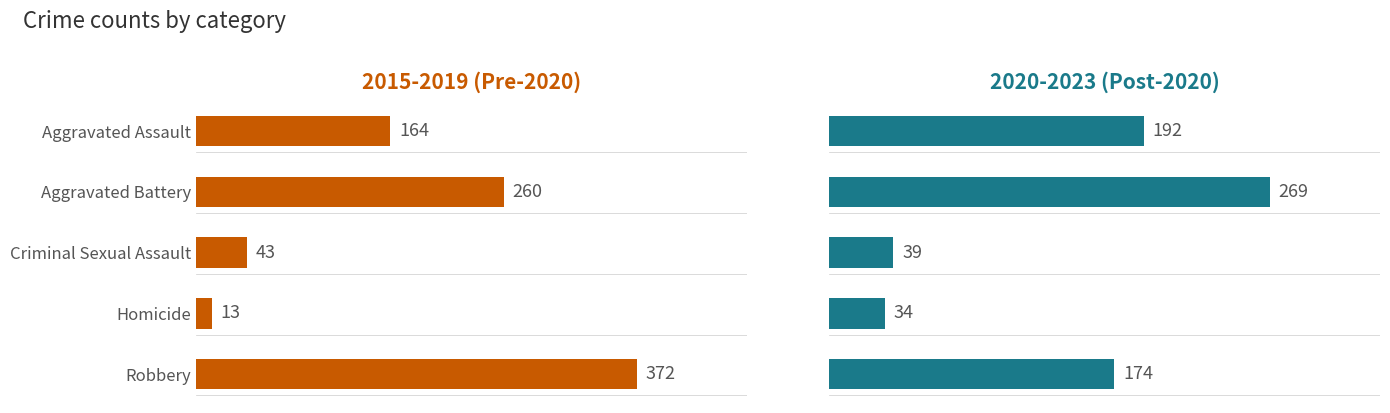

Rank the series at Aggravated Battery from lowest to highest value.

2015-2019 (Pre-2020), 2020-2023 (Post-2020)